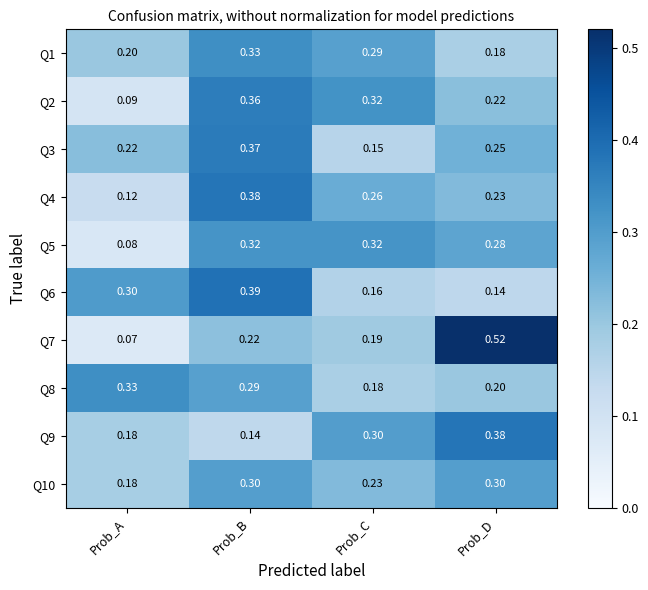

Which label corresponds to the smallest value in the chart?

Prob_A